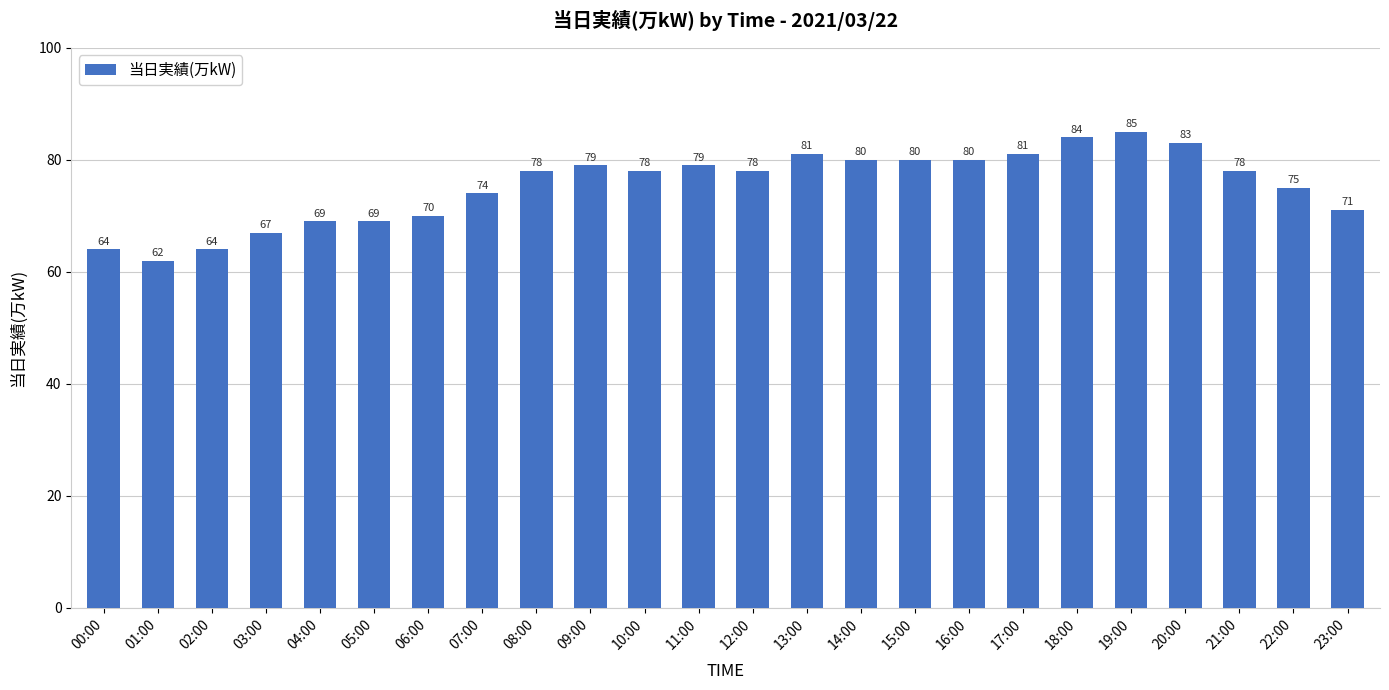

What is the smallest value displayed?

62